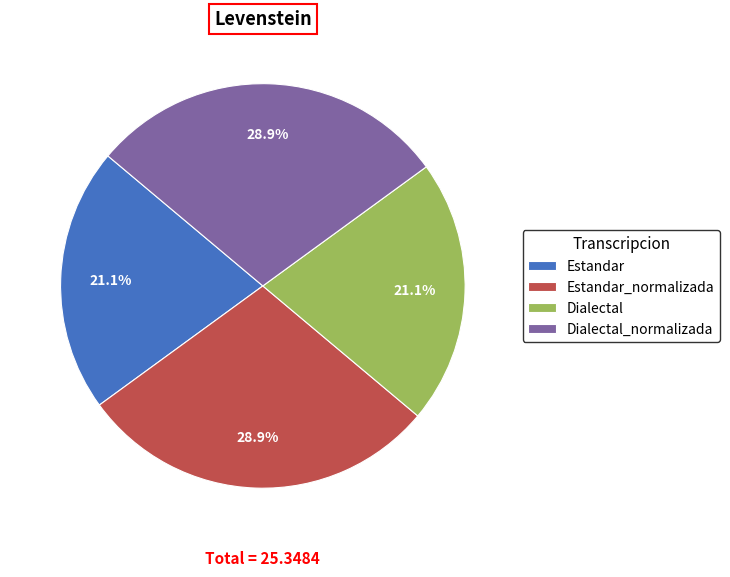

Combined, do Estandar and Dialectal account for over 50%?

No